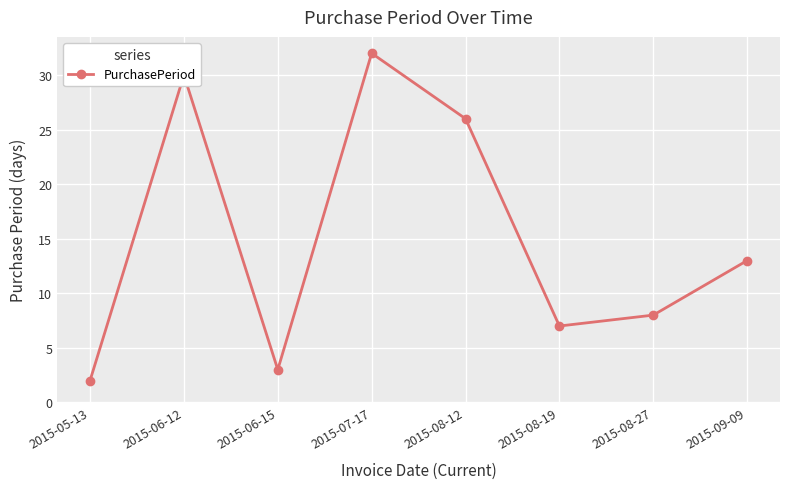

Reading left to right, what are all the values shown in this chart?

2	30	3	32	26	7	8	13